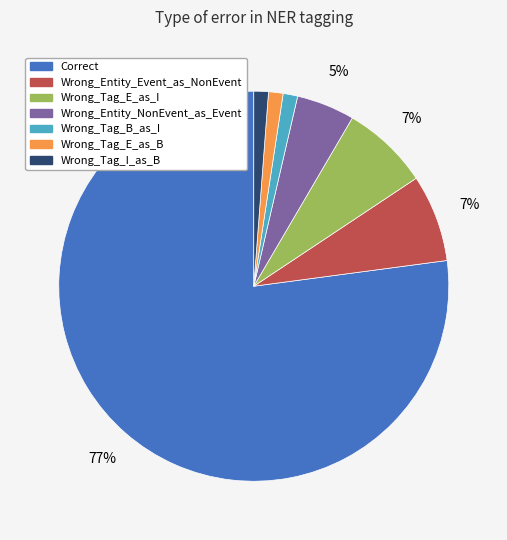

Is the sum of Wrong_Tag_B_as_I and Wrong_Tag_E_as_B greater than half?

No